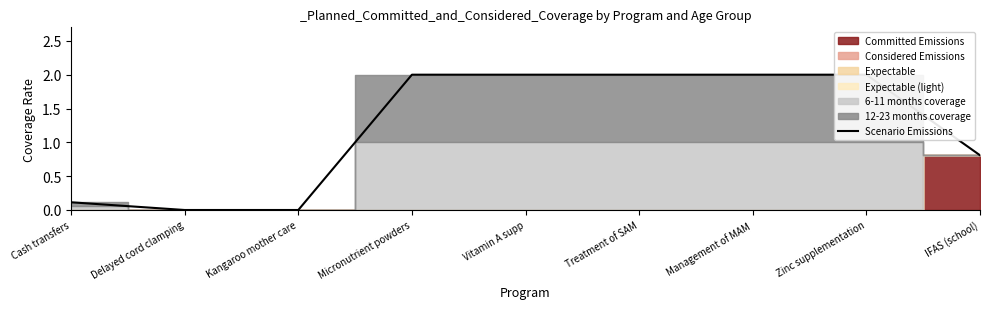

Reading right to left, extract all data points from this chart.

0.8	2.0	2.0	2.0	2.0	2.0	0.0	0.0	0.1